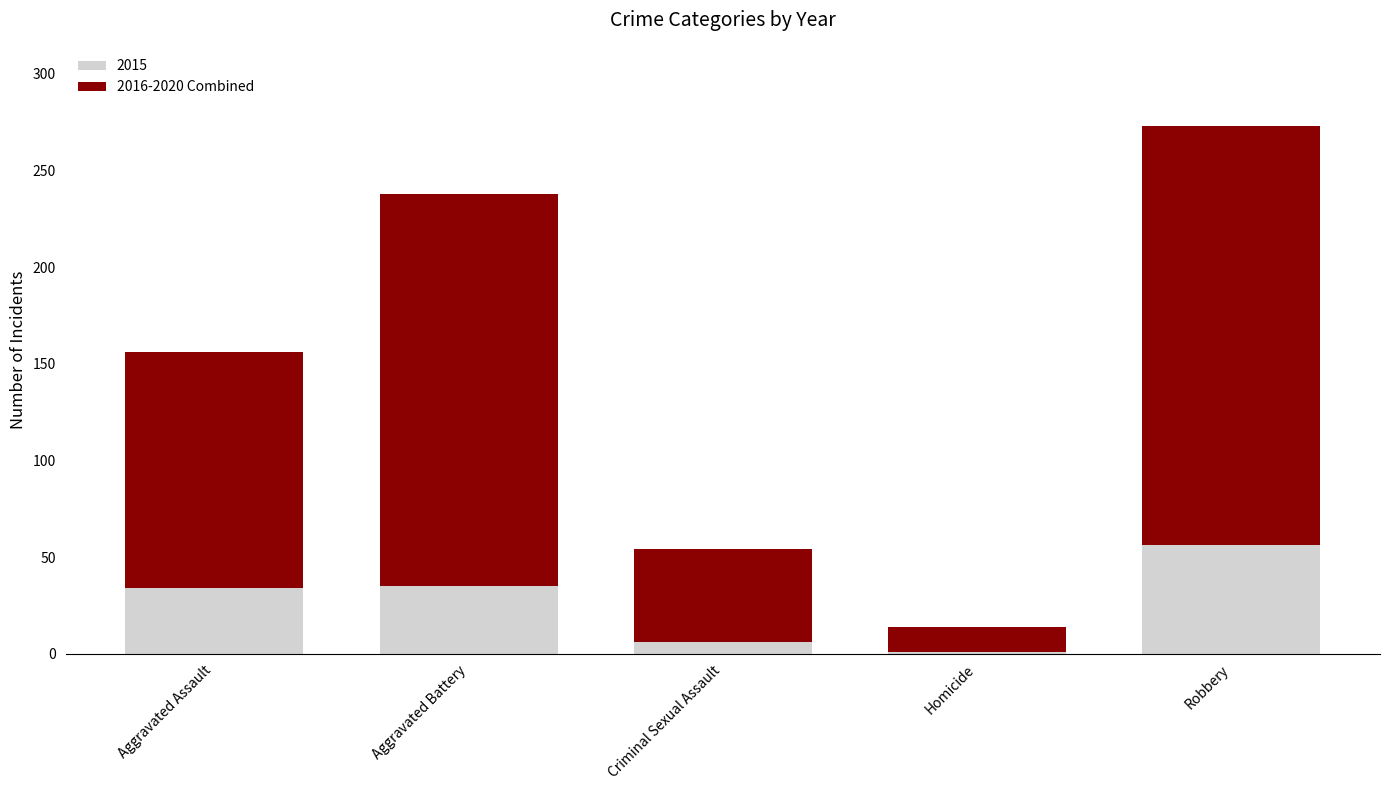

Which category has the highest value in the 2015 series?

Robbery